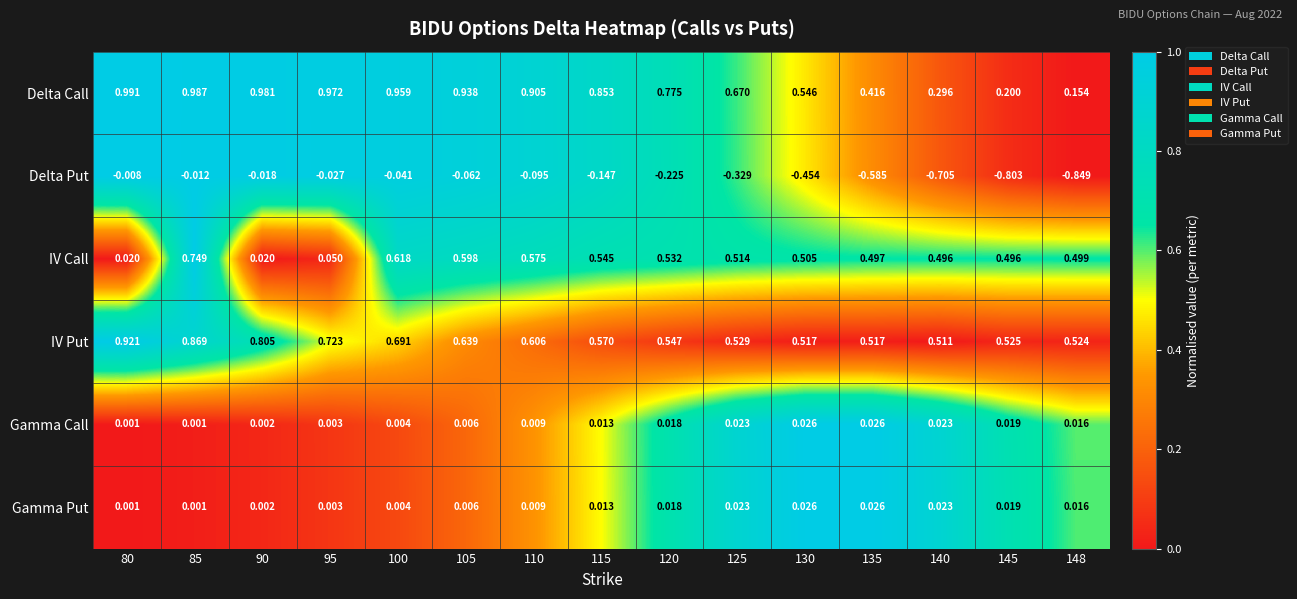

At which category is the sum across all series the highest?

85